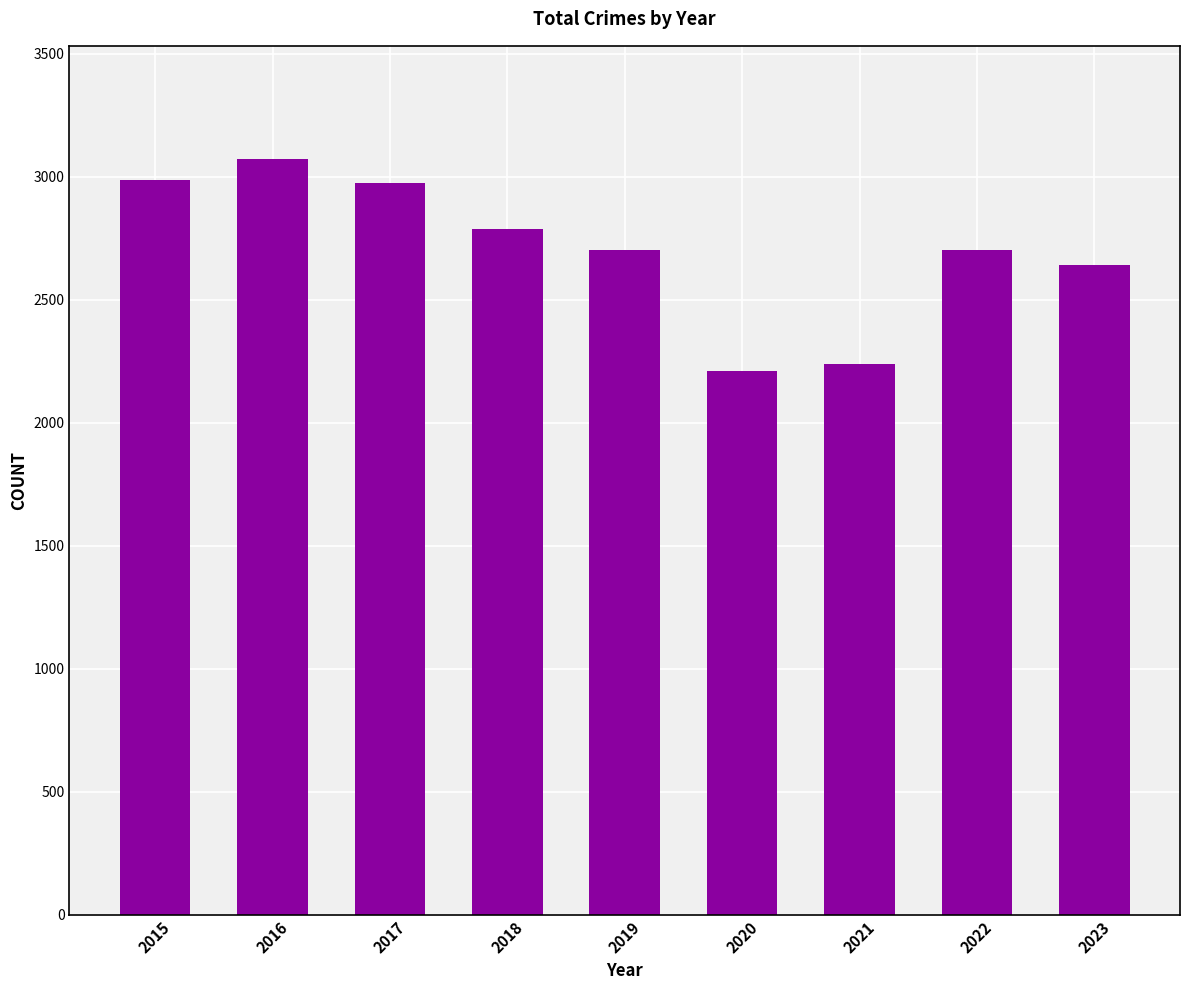

What is the ratio of the value at 2021 to the value at 2018?

0.8